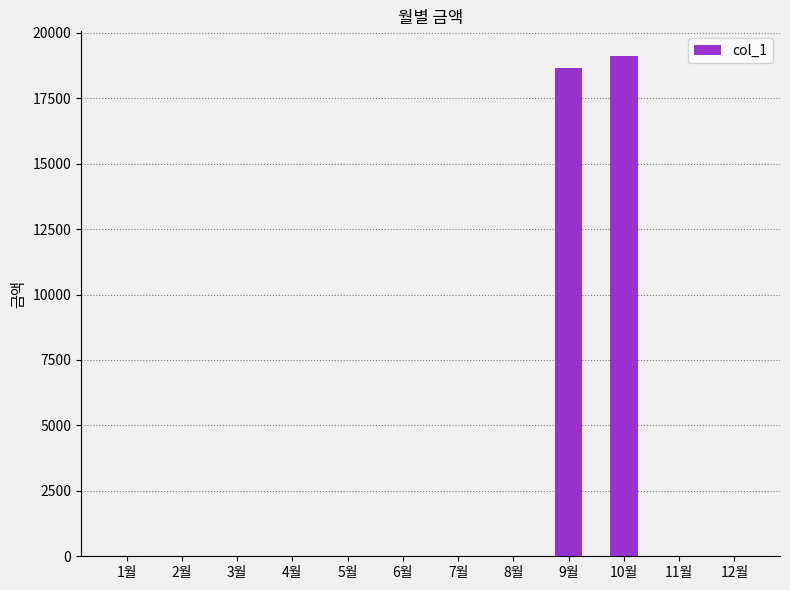

Are the bars grouped side by side (vs. stacked)?

No